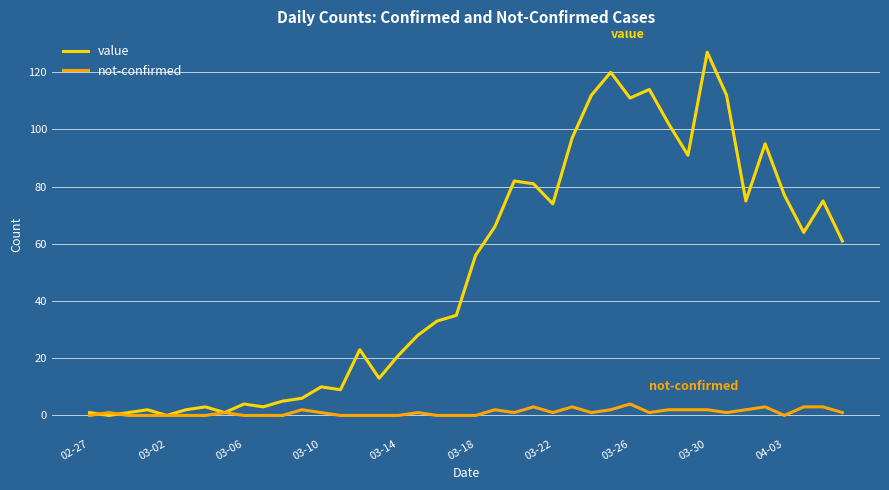

Rank the series by their average value, from lowest to highest.

not-confirmed, value